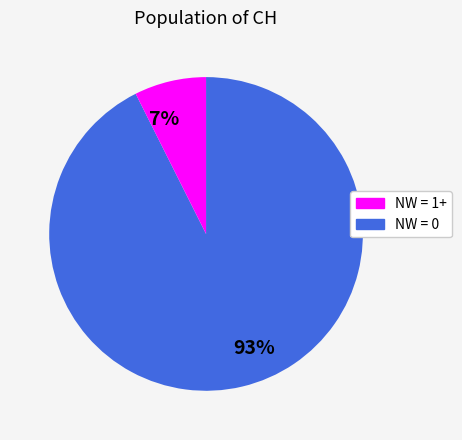

True or false: 7% accounts for 7% of the total.

True